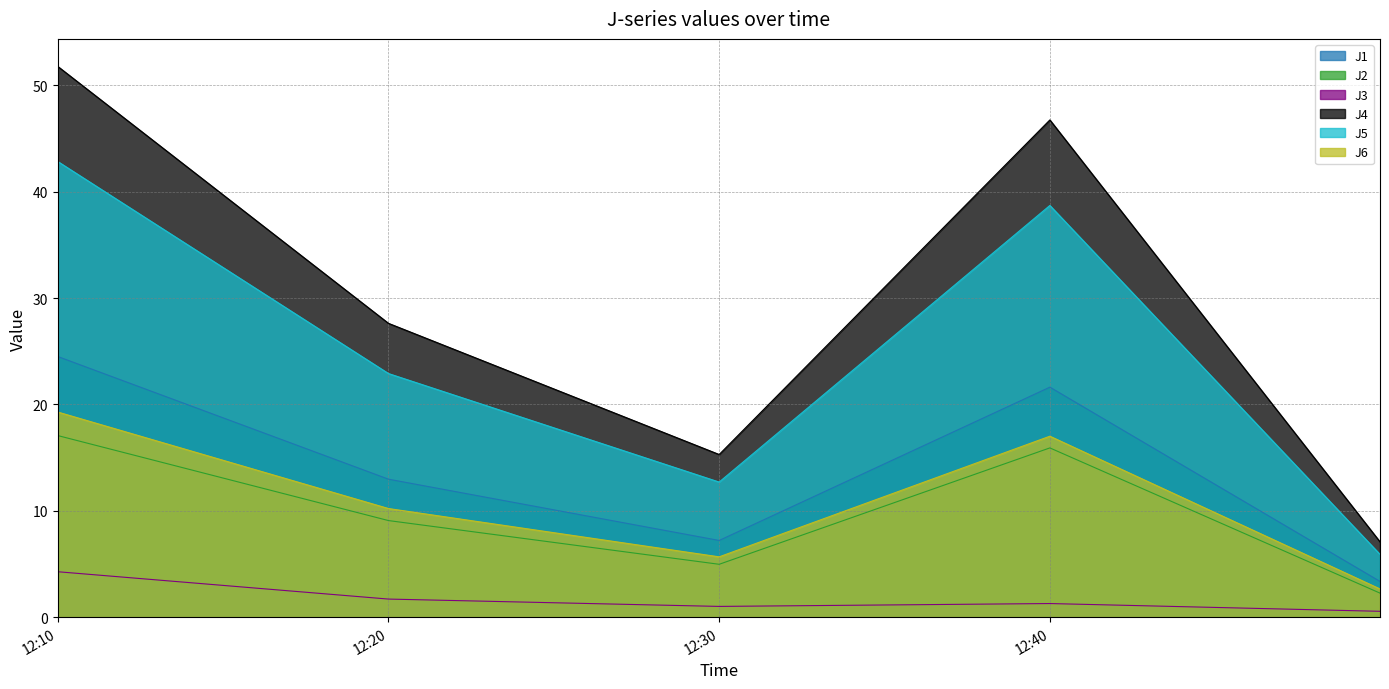

Is it true that J1 equals 3.4 at 2022-08-22 12:49:59?

True